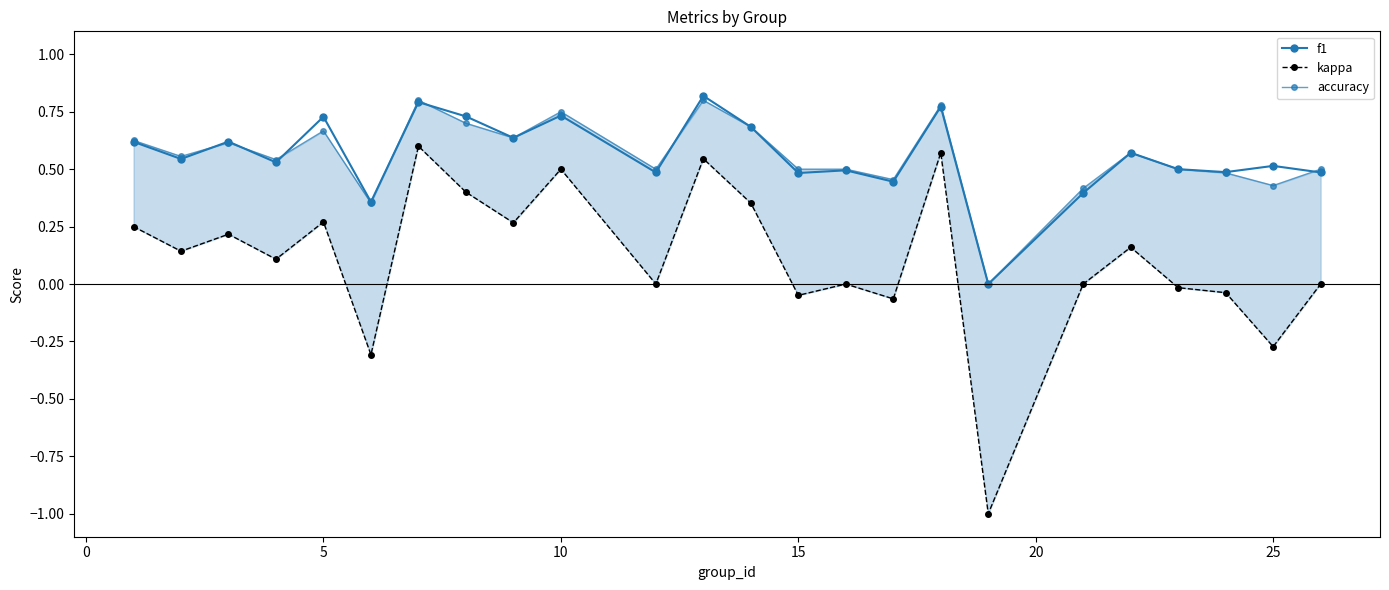

What is the average value of the f1 series?

0.6